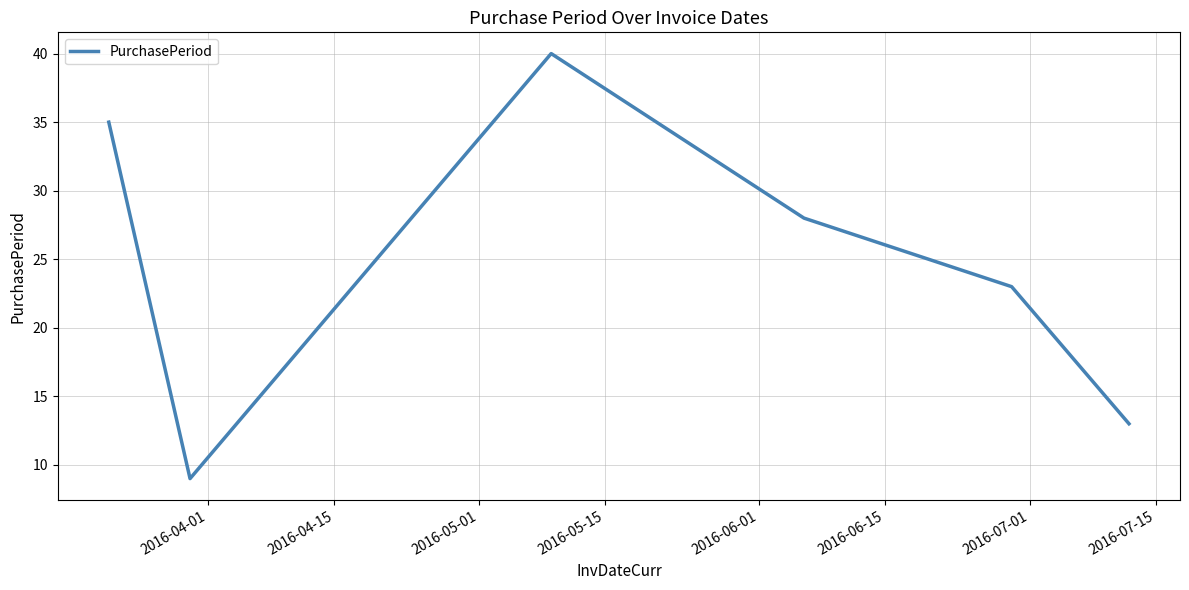

True or false: the data has more than 2 interior local peaks.

False